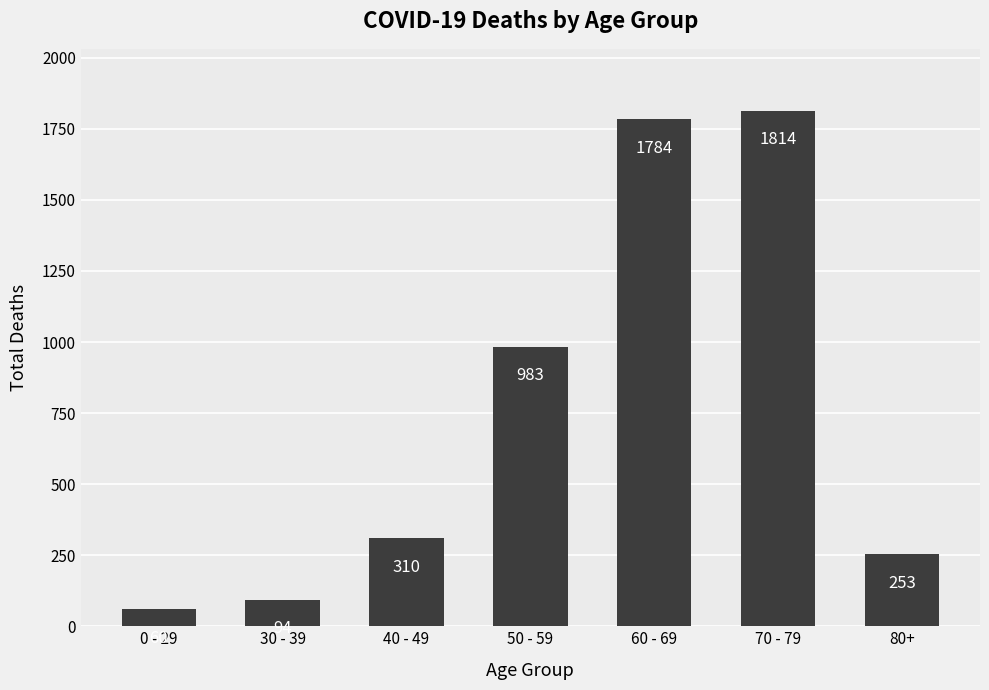

At which category does the chart reach its peak across all series?

70 - 79